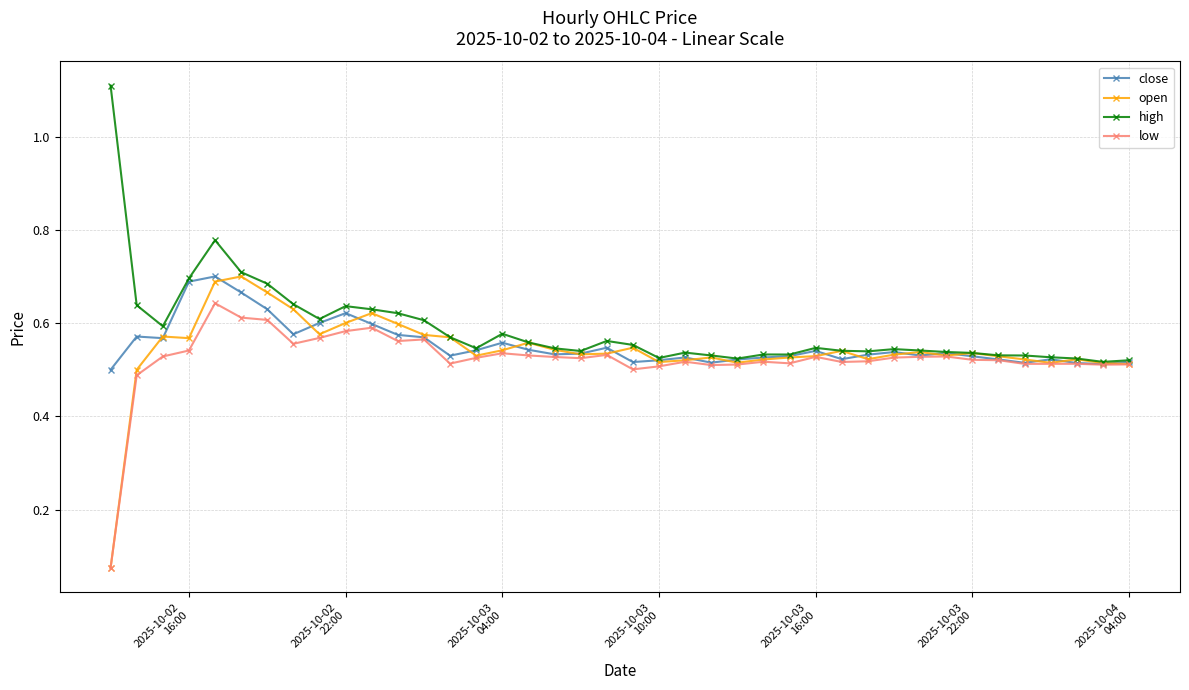

Which series has the largest total across all categories?

high